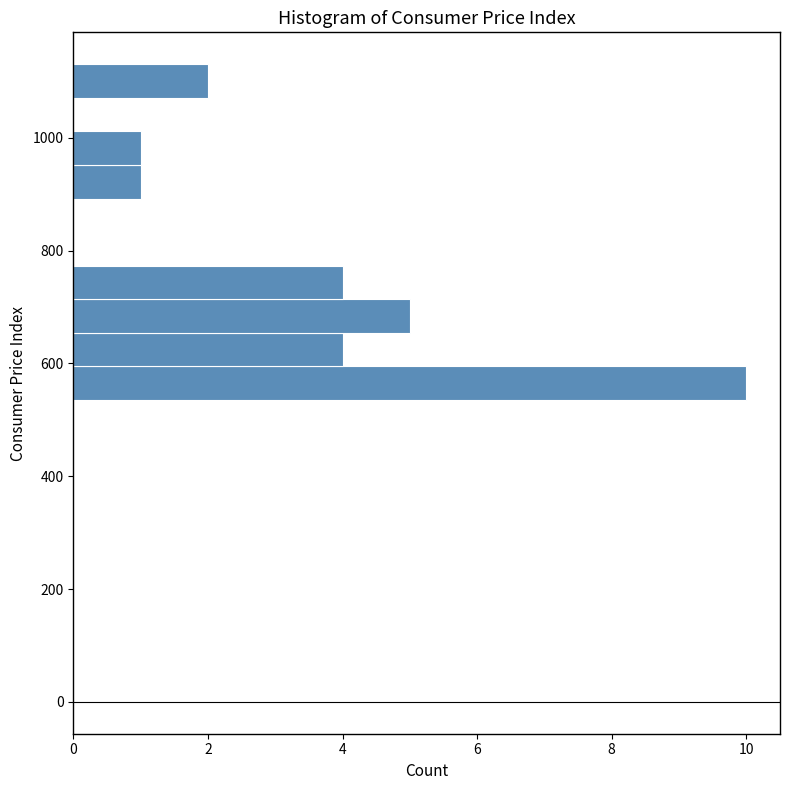

Read against the y-axis, roughly where is the centre of the longest bar?

560